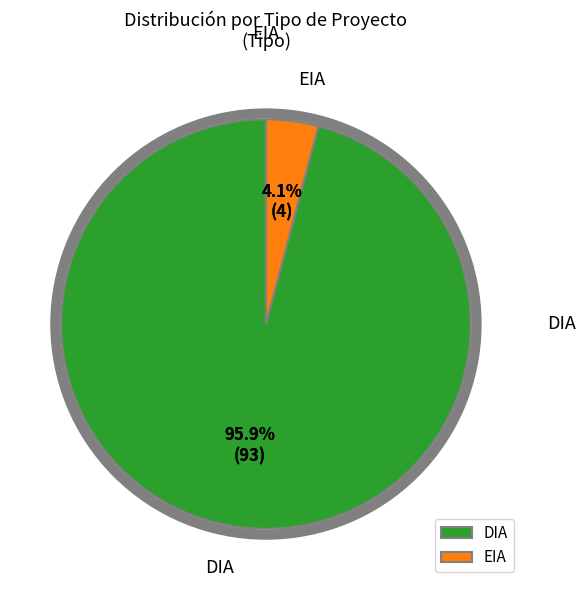

Which slice is the largest?

DIA